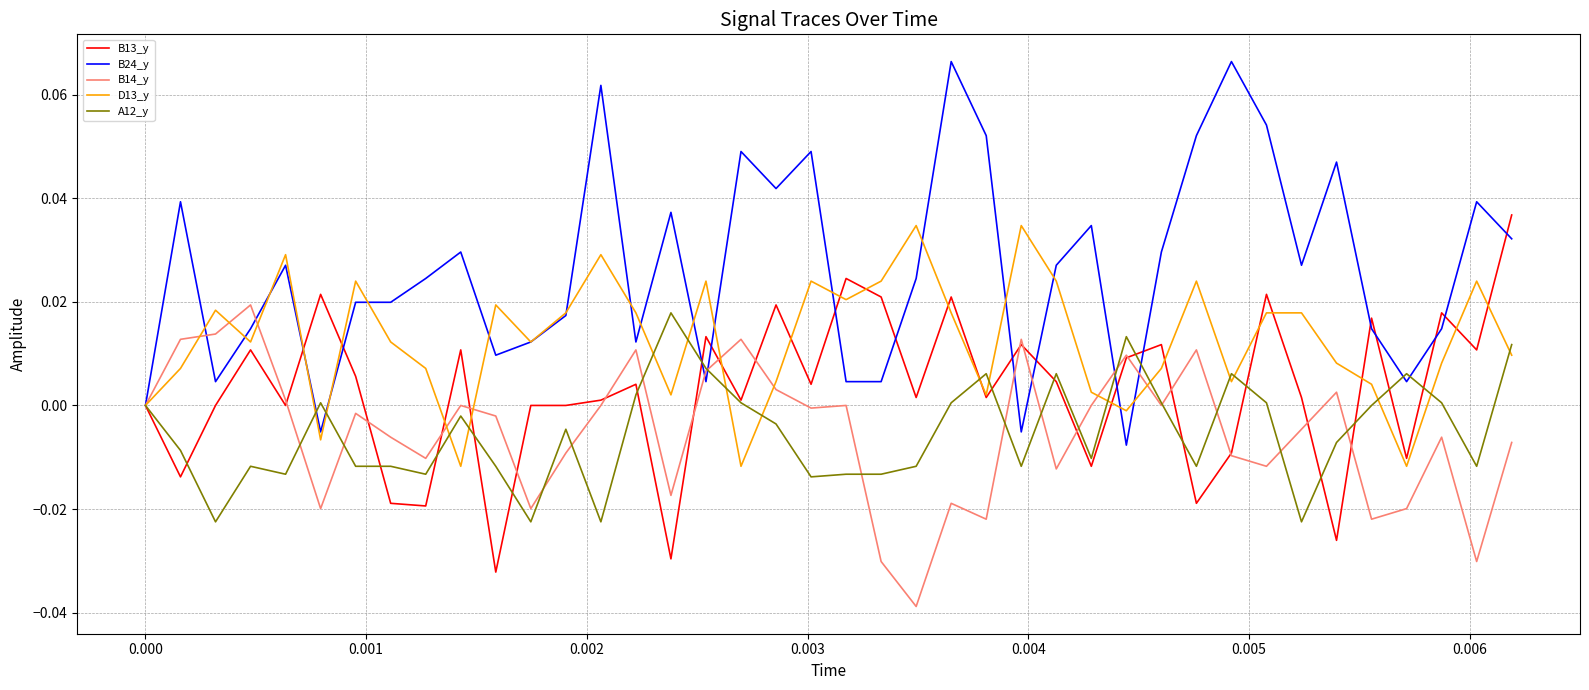

Which series has the largest total across all categories?

B24_y